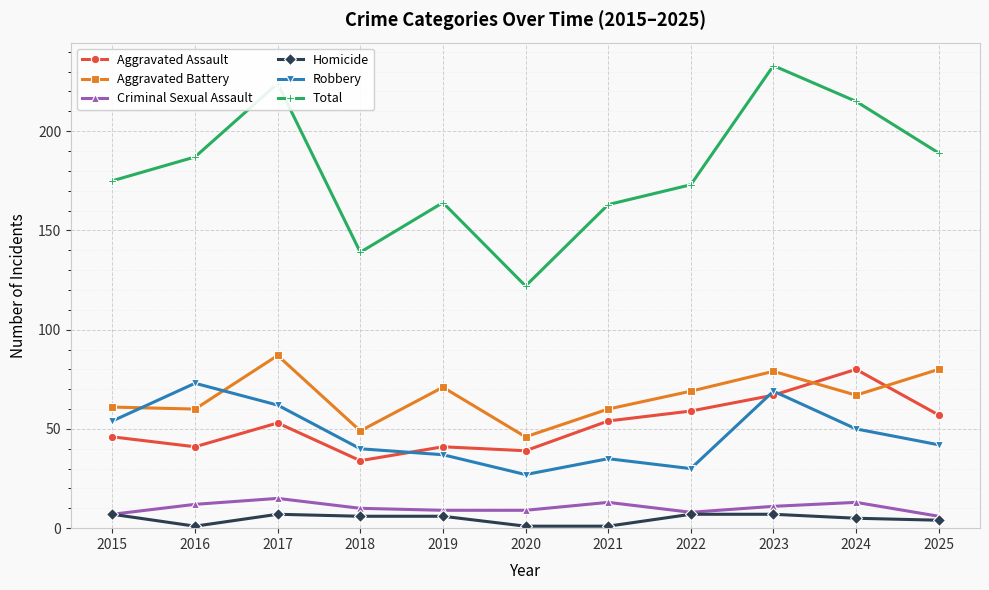

What is the total value across all series at 2019?

328